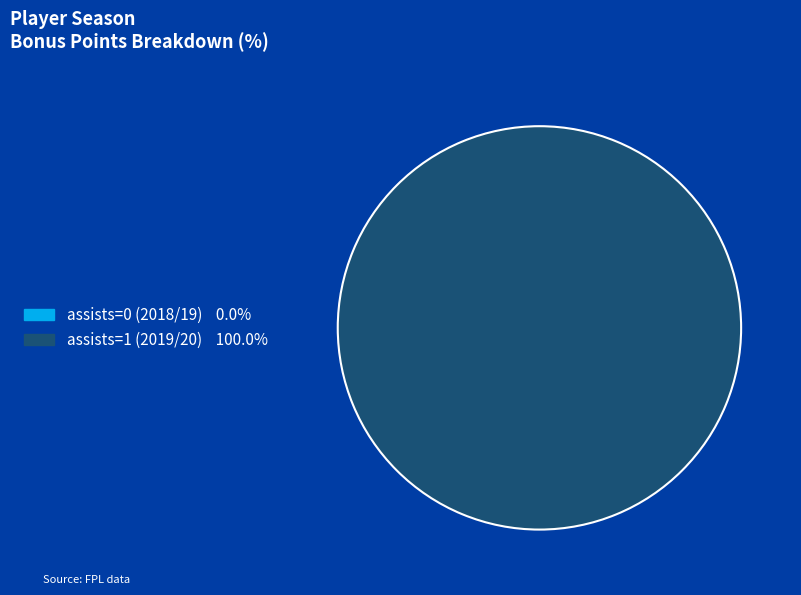

Rank the categories by value from lowest to highest.

assists=0 (2018/19), assists=1 (2019/20)